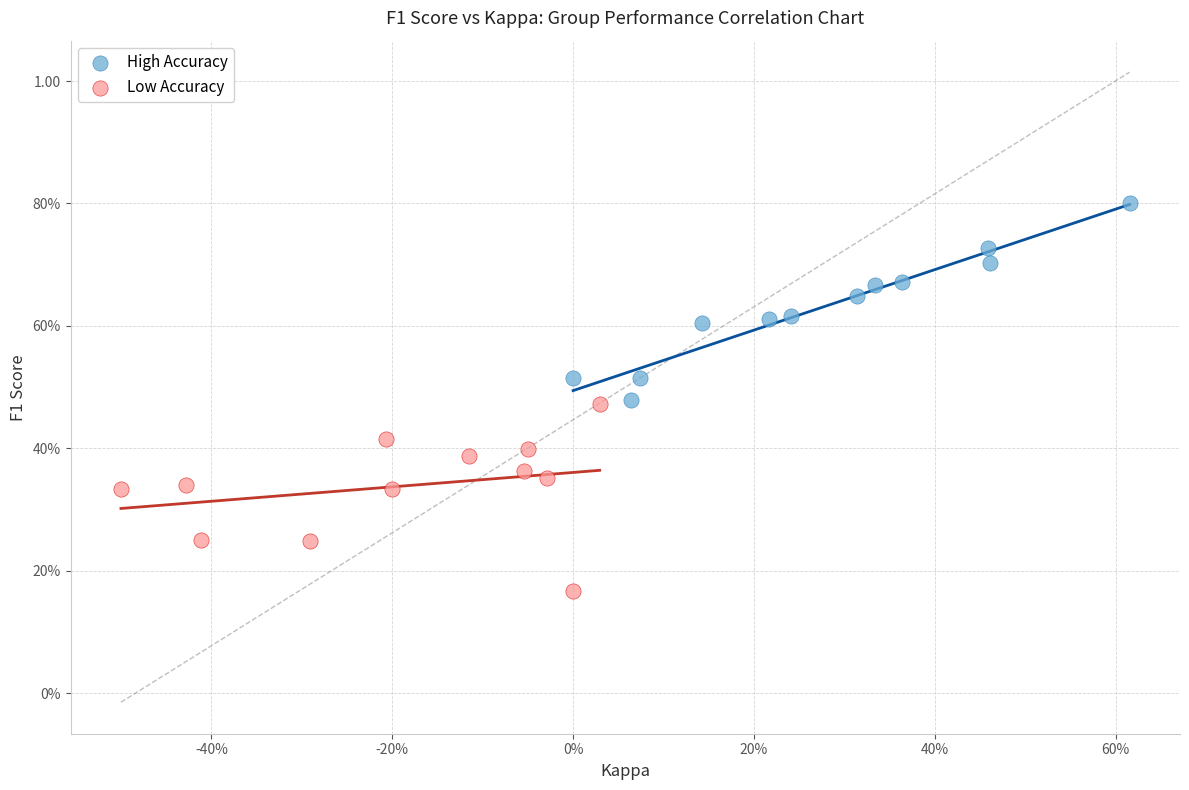

What are all the series names shown in the legend?

High Accuracy, Low Accuracy